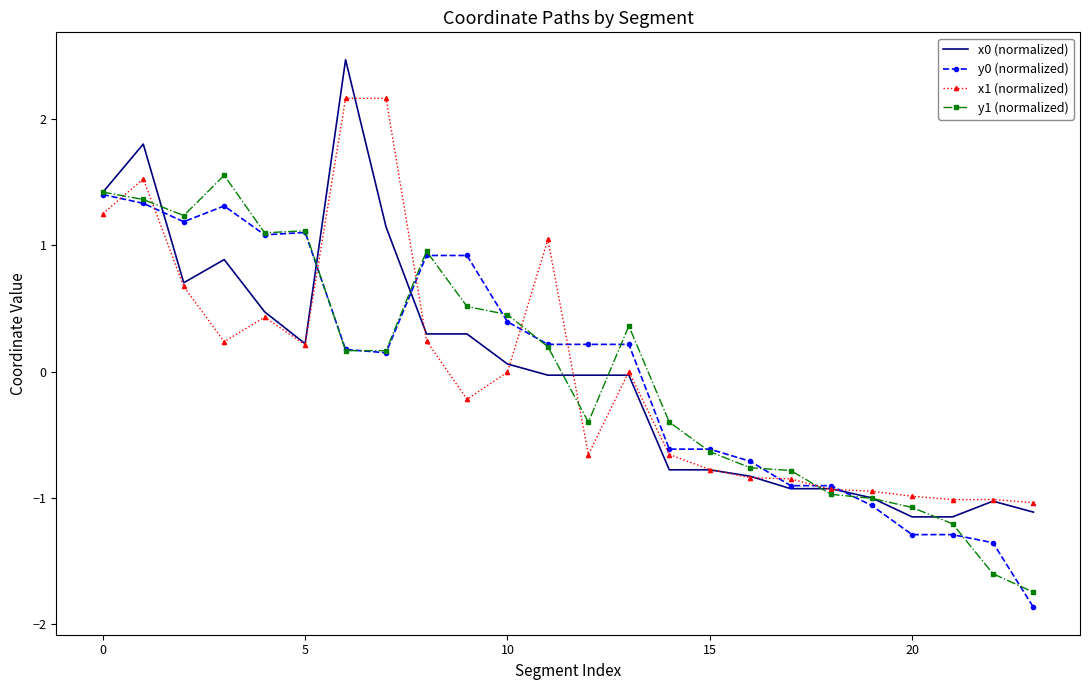

What is the highest value of the x1 (normalized) series?

2.2